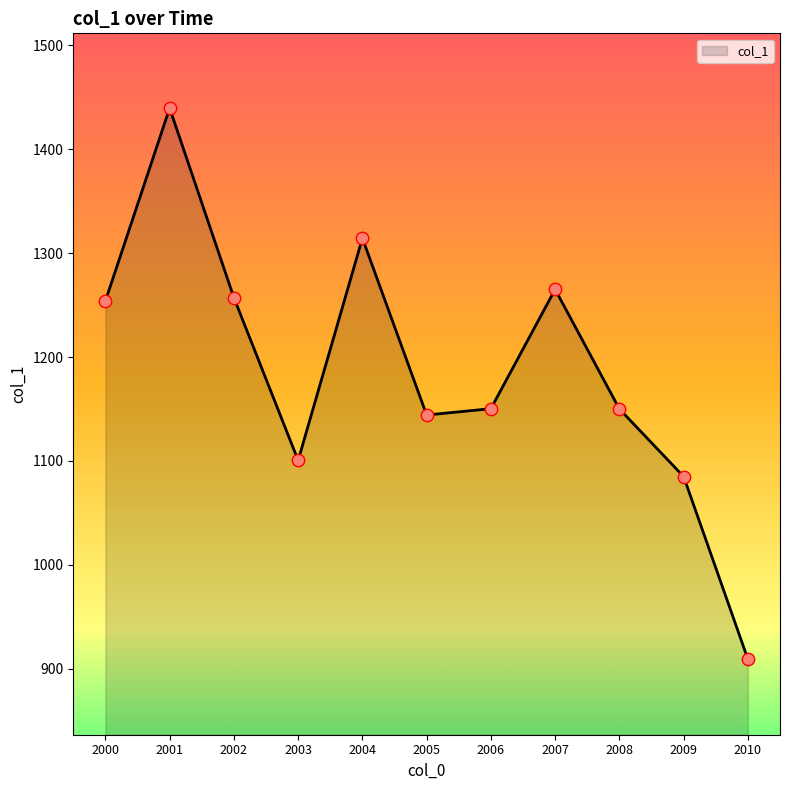

What is the change in value from 2008 to 2009?

-65.0